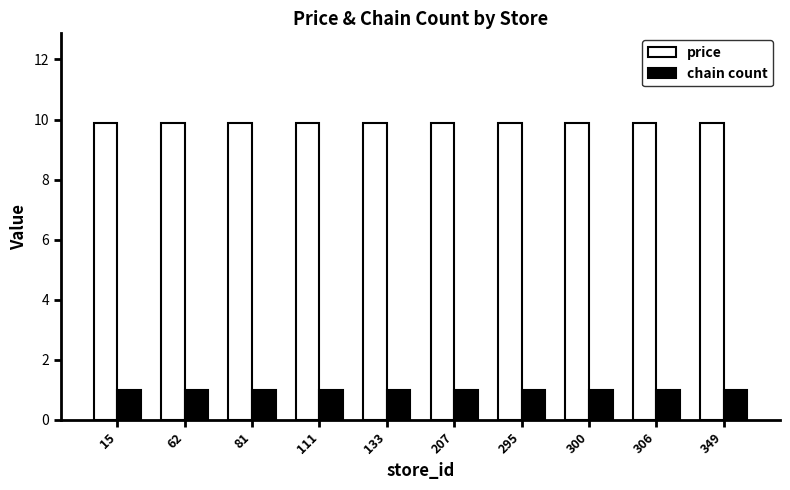

Reading left to right, what are all the values shown in this chart?

price: 9.9	9.9	9.9	9.9	9.9	9.9	9.9	9.9	9.9	9.9
chain count: 1.0	1.0	1.0	1.0	1.0	1.0	1.0	1.0	1.0	1.0